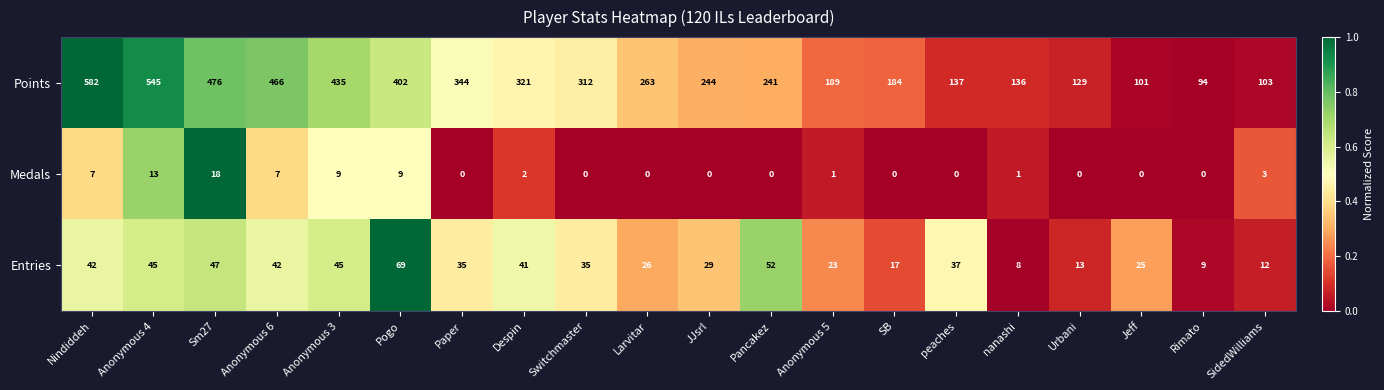

What is the sum of all Points values?

5704